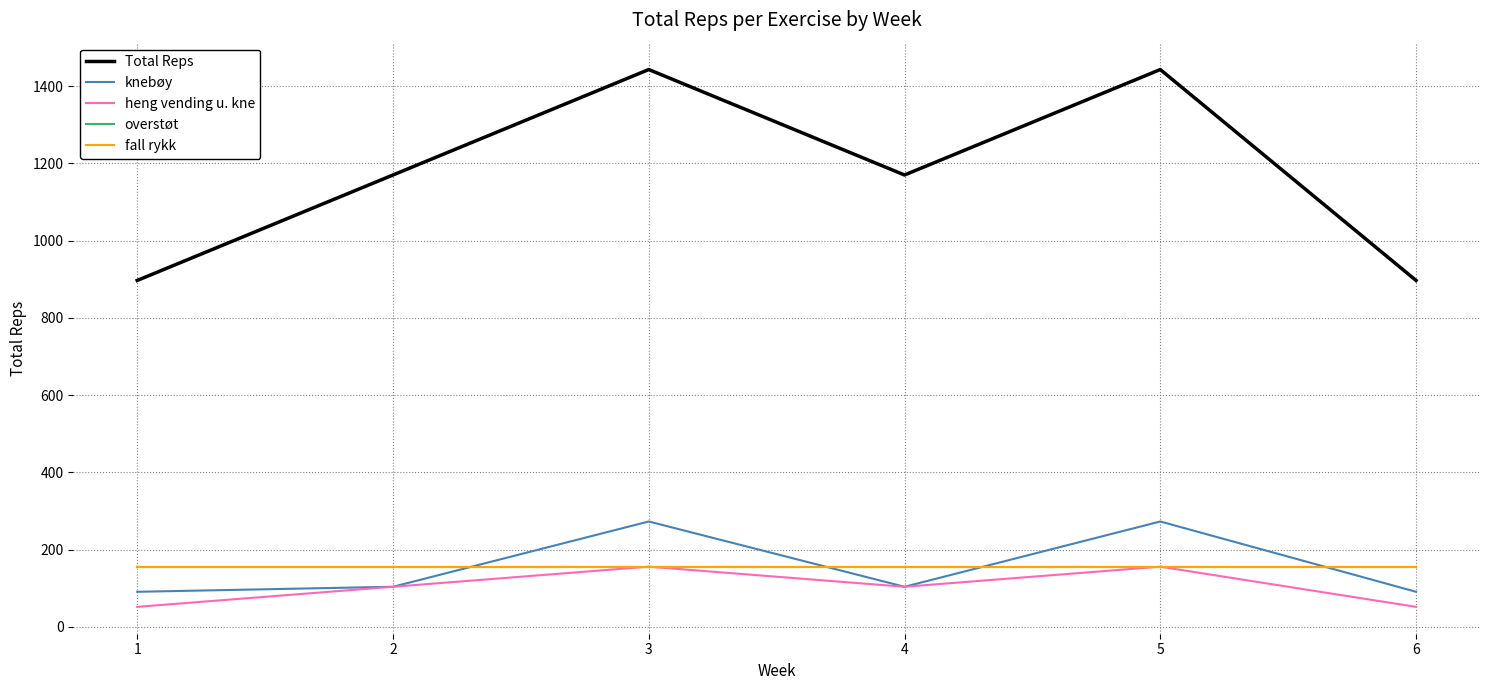

Does the chart have visible grid lines?

Yes